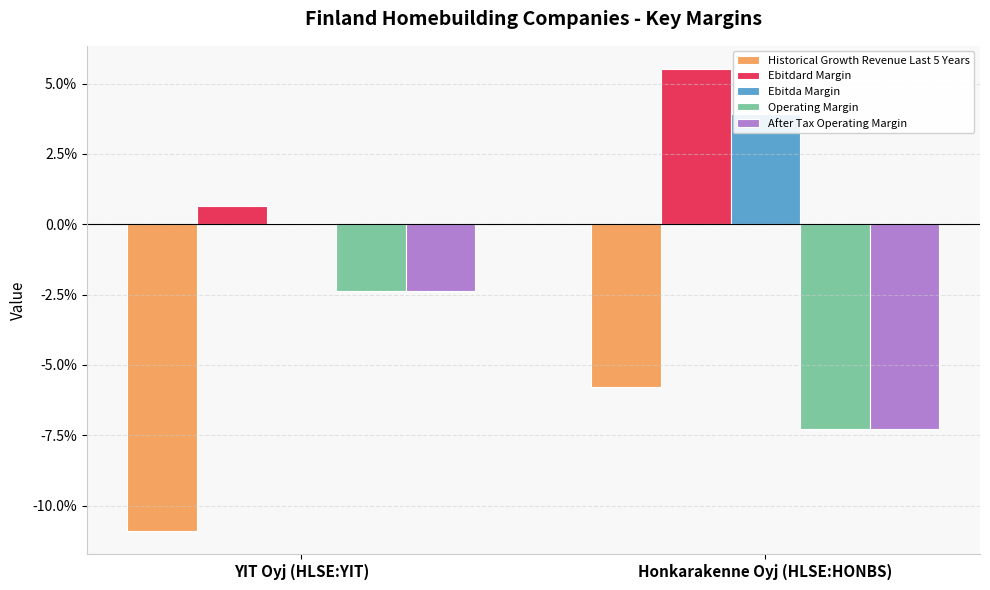

True or false: Ebitda Margin has a value of 0.0 at YIT Oyj (HLSE:YIT).

False